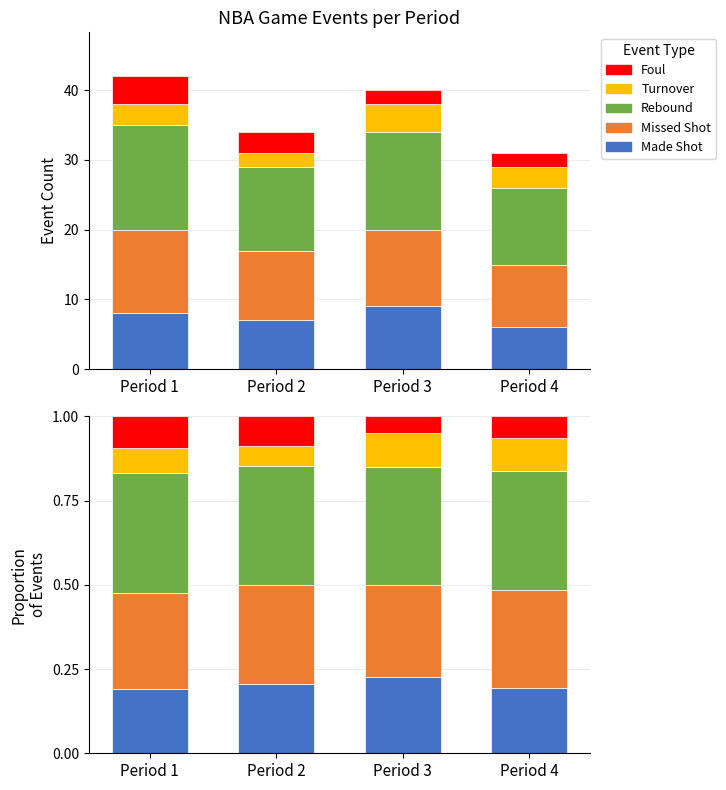

How many groups of bars are there?

4